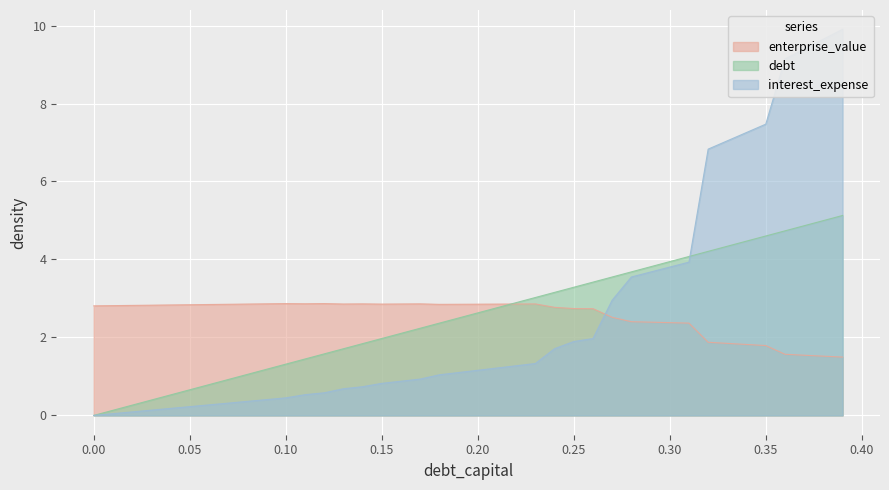

How many values in the debt_capital series are below 2?

16